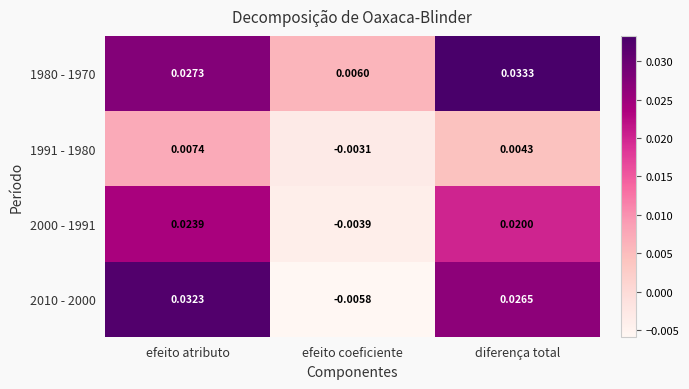

How many data points in 2000 - 1991 are less than 0?

1